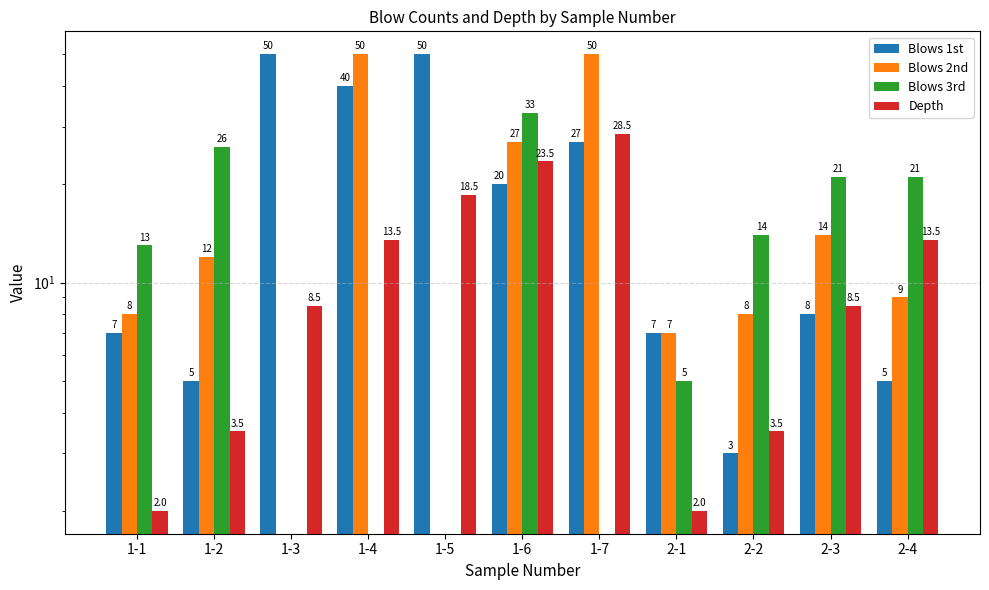

What is the total value across all series at 2-2?

28.5